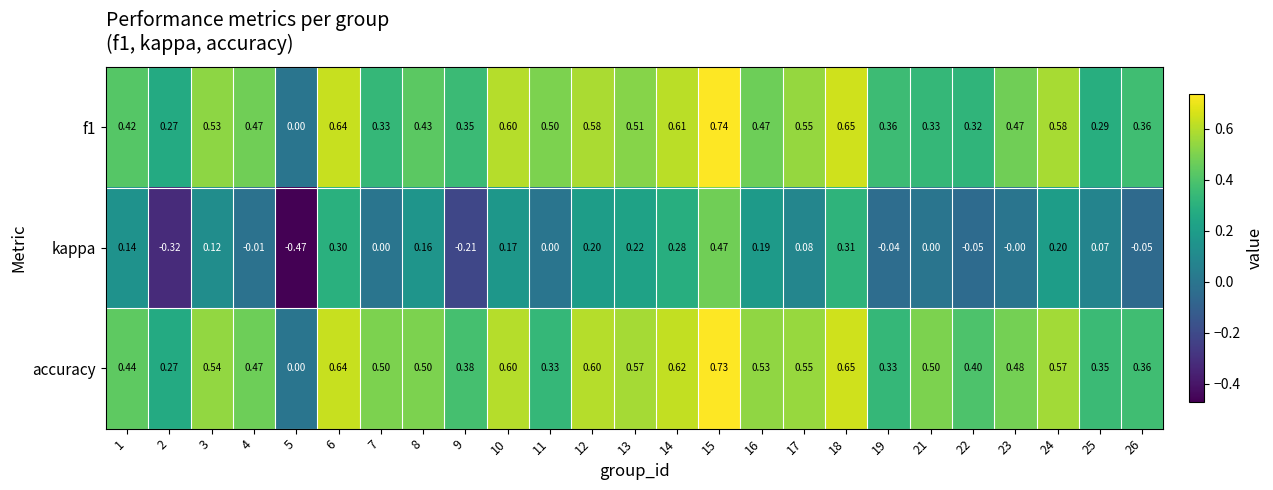

Which series has the largest range (max minus min)?

kappa